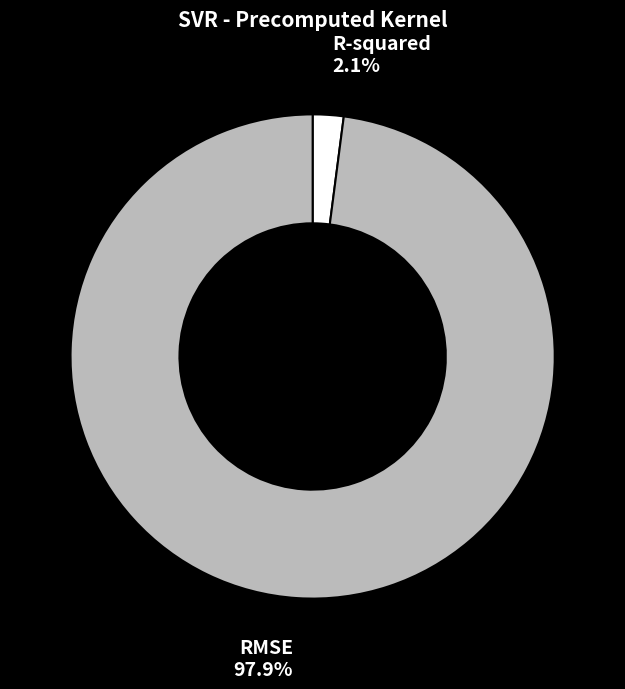

Do R-squared and RMSE together represent more than half of the pie?

Yes